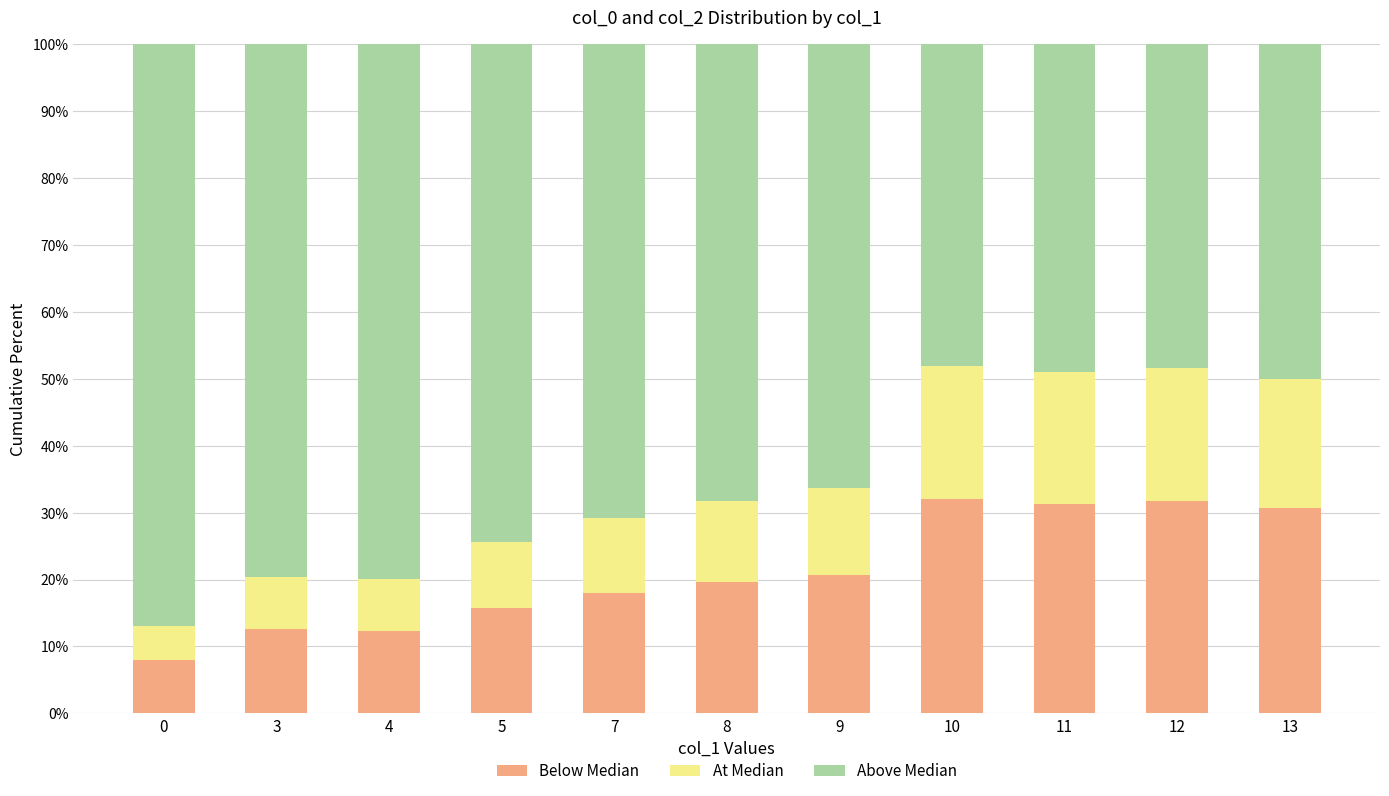

The value of Below Median at 7 is 18.0. True or false?

True